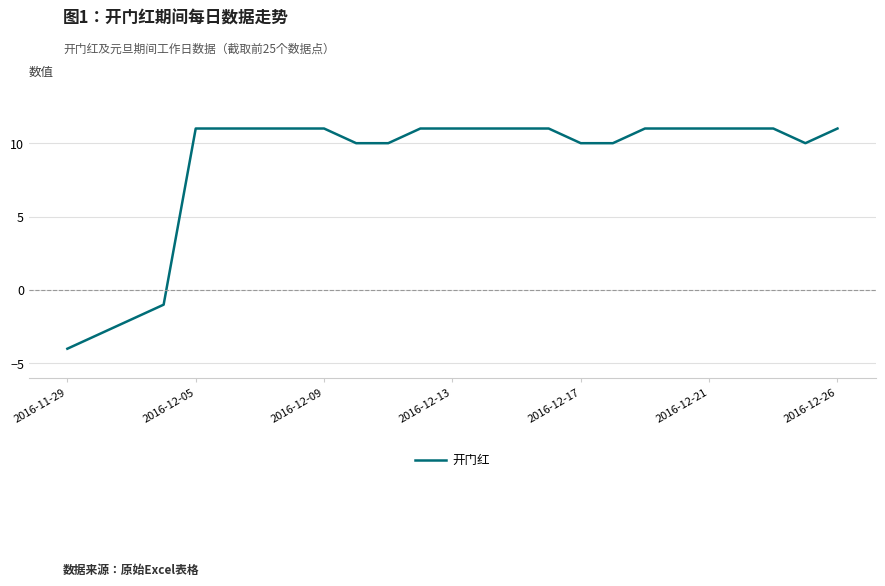

What is the difference between the maximum and minimum values?

15